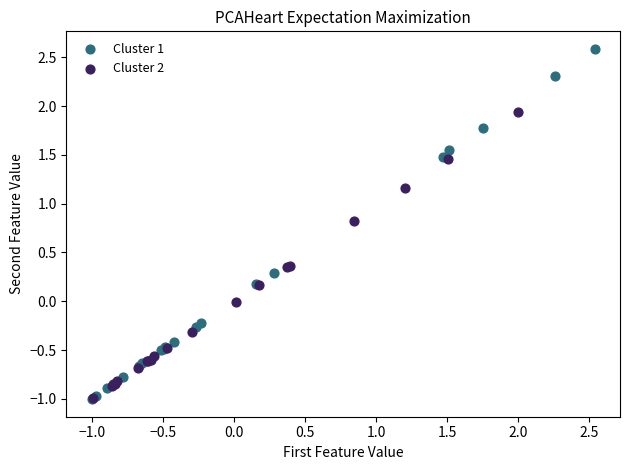

Which series has the largest Y range (max minus min)?

Cluster 1